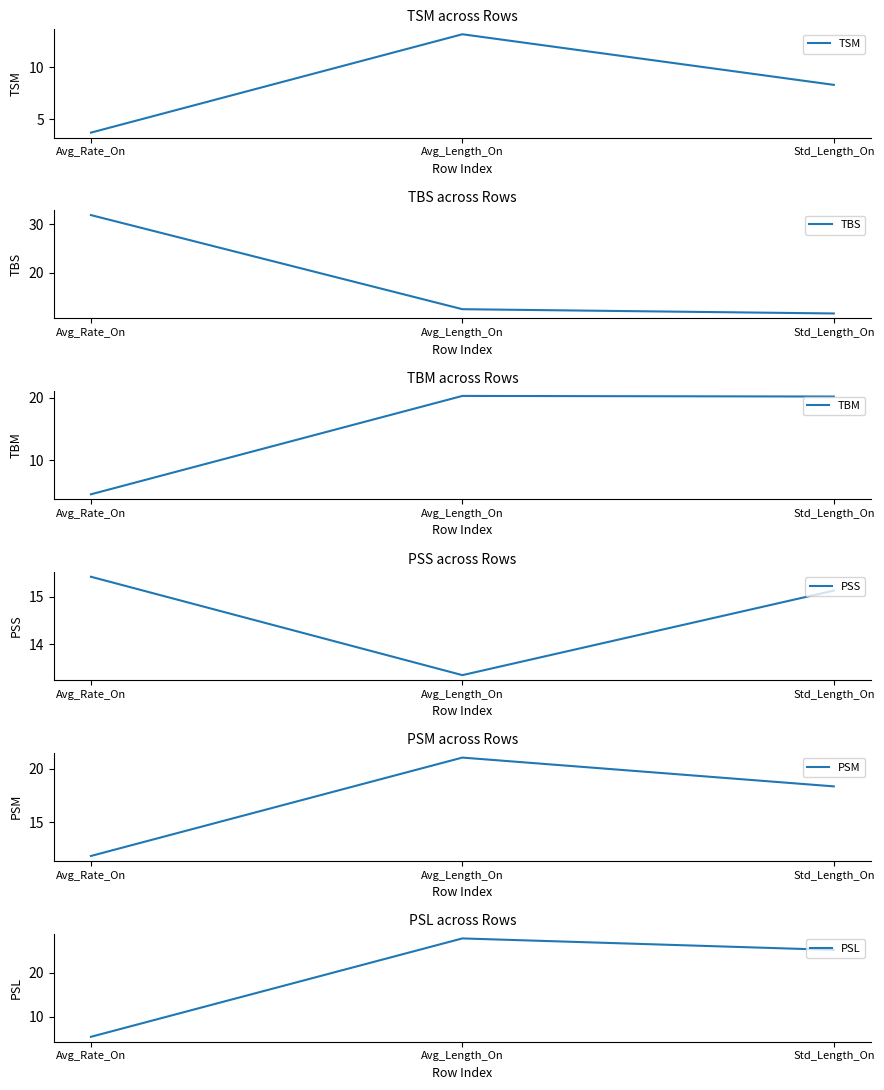

Which series has the widest spread of values?

PSL